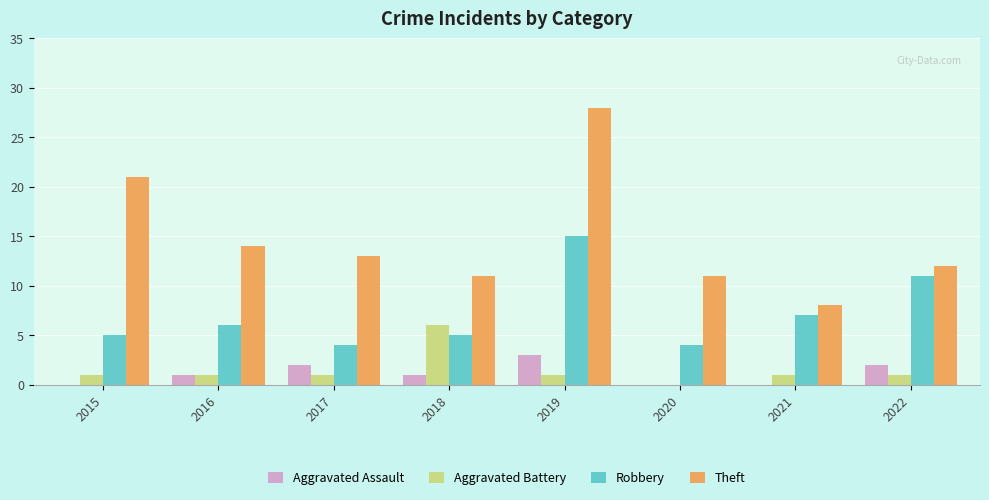

What is the average value of the Theft series?

15